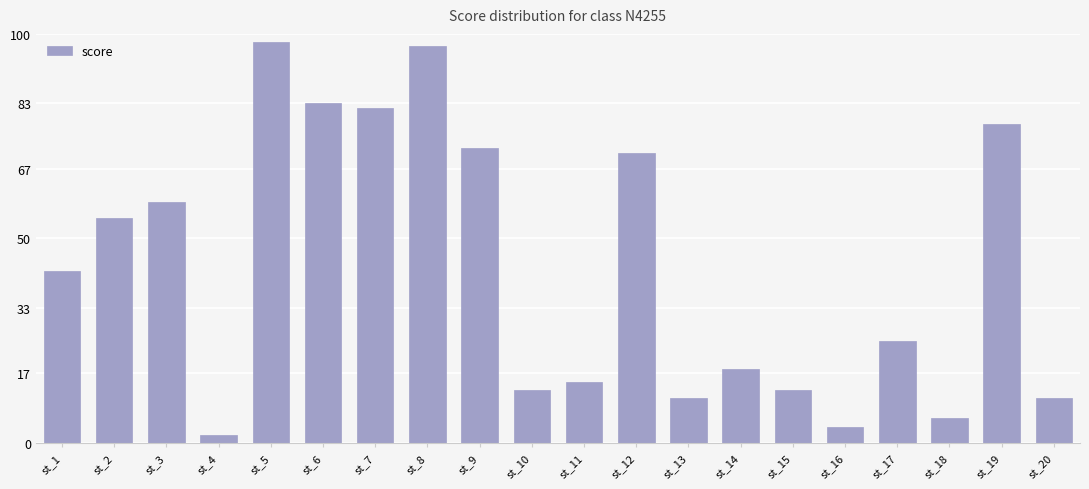

What is the minimum value shown in the chart?

2